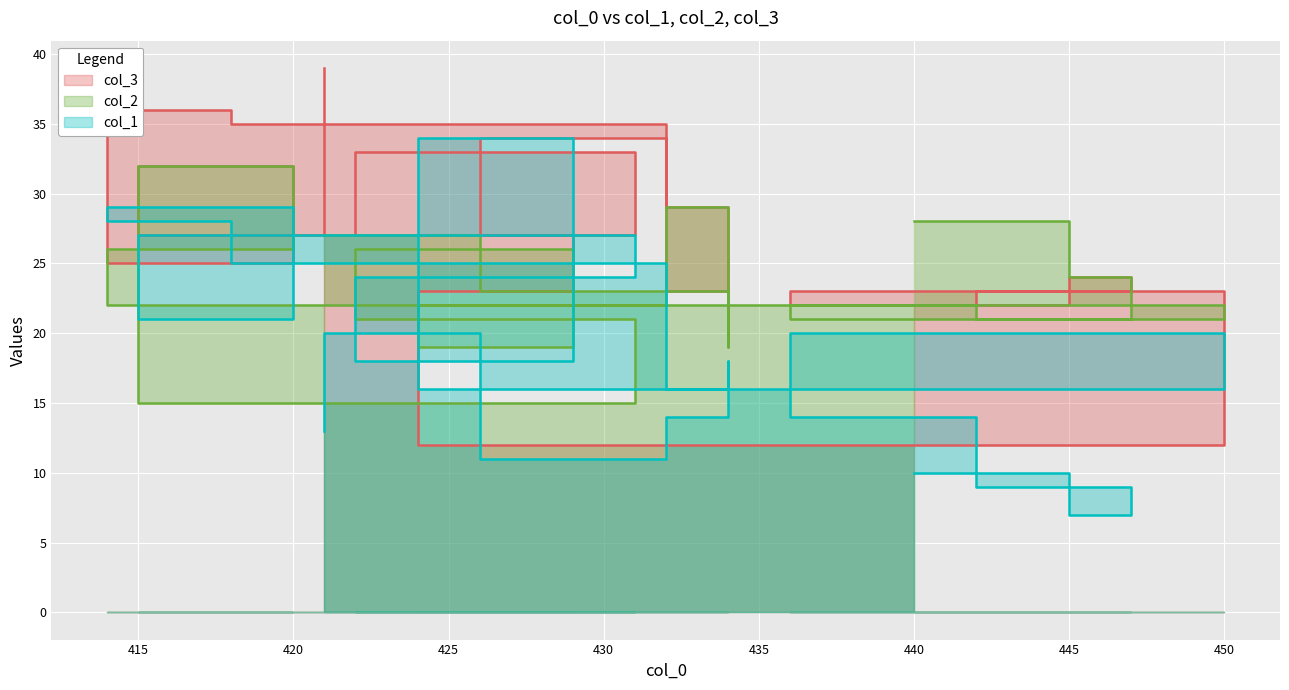

Which has a higher value, 414 or 436?

414